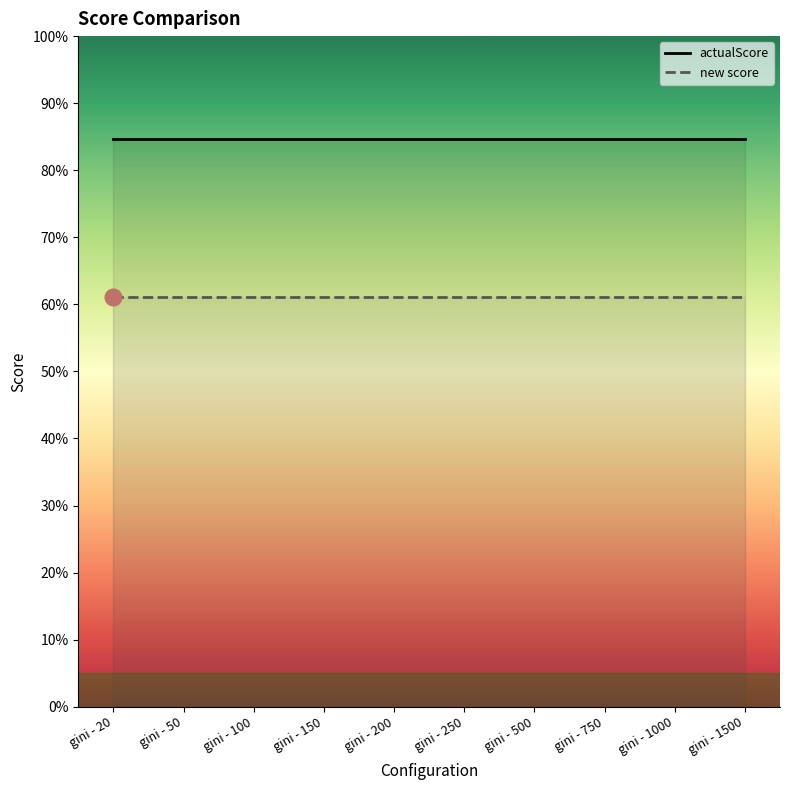

At how many categories does at least one series exceed 0?

10